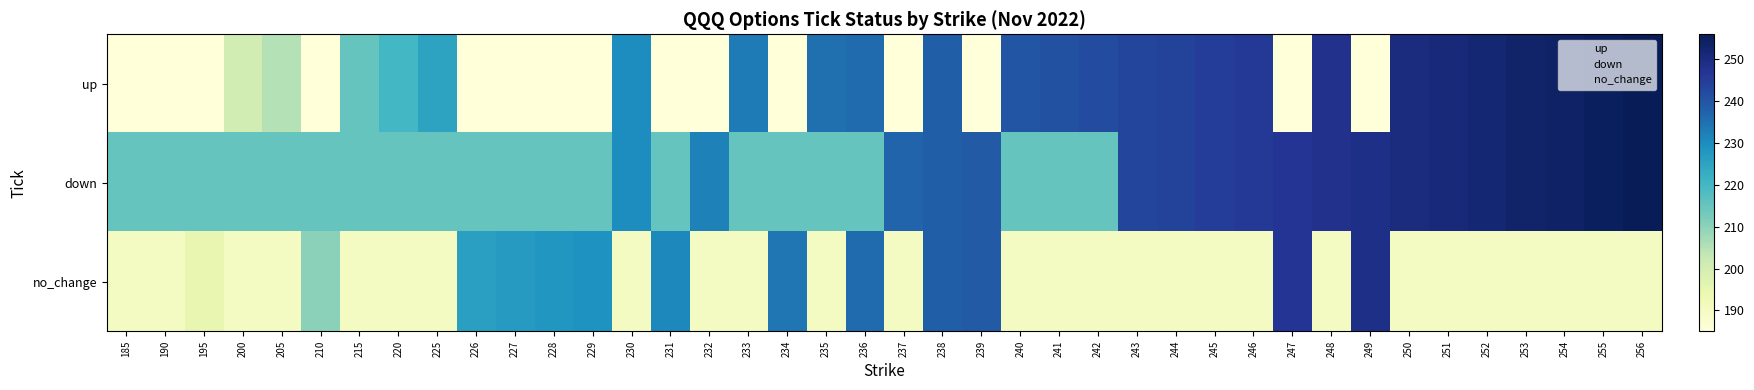

Which series changed the most between 238 and 243?

no_change